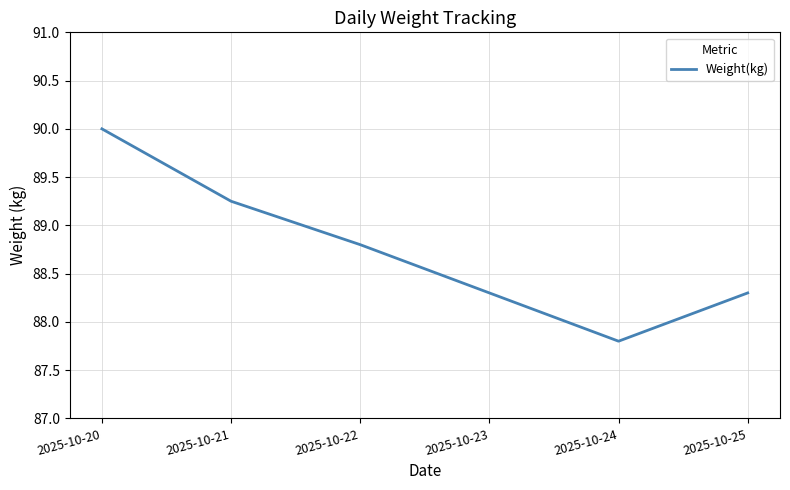

What is the difference between the maximum and second lowest values?

1.7